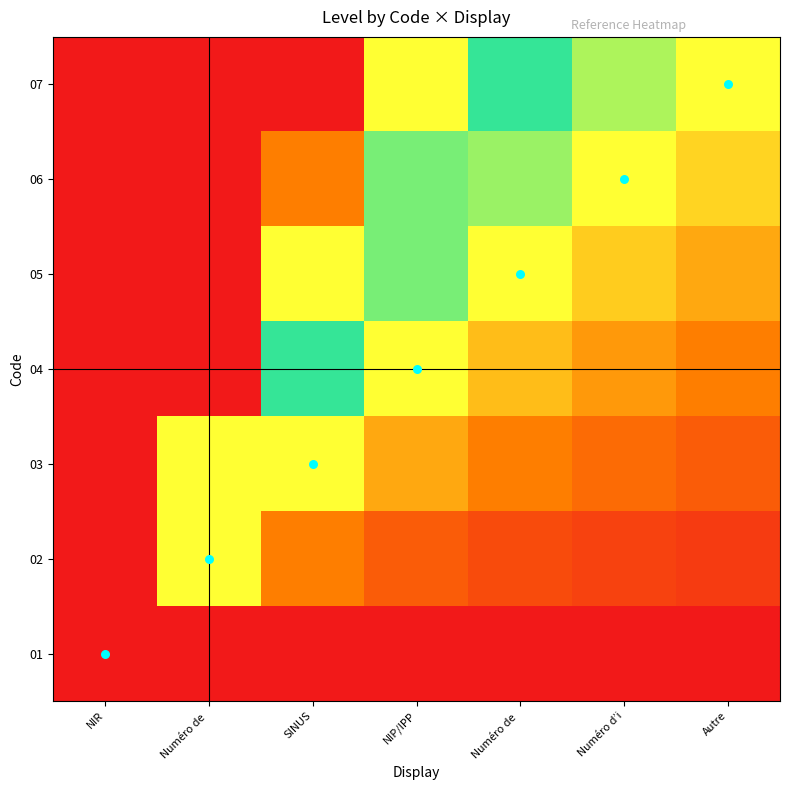

At which category is the sum across all series the highest?

NIR